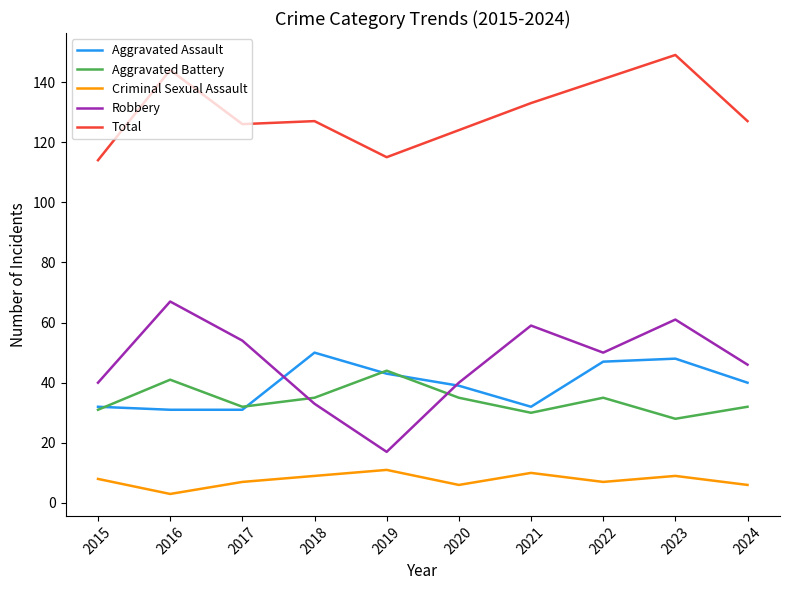

What is the approximate value of Aggravated Battery at 2021, to the nearest 5?

30